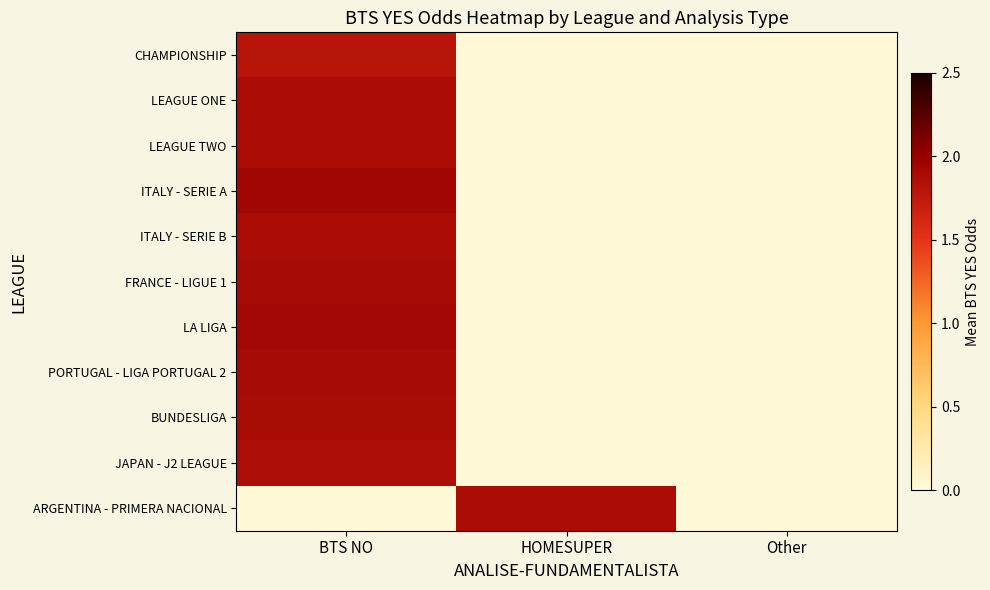

Reading left to right, extract all data points from this chart.

CHAMPIONSHIP: BTS NO=1.8	HOMESUPER=0.0	Other=0.0
LEAGUE ONE: BTS NO=1.9	HOMESUPER=0.0	Other=0.0
LEAGUE TWO: BTS NO=1.9	HOMESUPER=0.0	Other=0.0
ITALY - SERIE A: BTS NO=1.9	HOMESUPER=0.0	Other=0.0
ITALY - SERIE B: BTS NO=1.9	HOMESUPER=0.0	Other=0.0
FRANCE - LIGUE 1: BTS NO=1.9	HOMESUPER=0.0	Other=0.0
LA LIGA: BTS NO=1.9	HOMESUPER=0.0	Other=0.0
PORTUGAL - LIGA PORTUGAL 2: BTS NO=1.9	HOMESUPER=0.0	Other=0.0
BUNDESLIGA: BTS NO=1.9	HOMESUPER=0.0	Other=0.0
JAPAN - J2 LEAGUE: BTS NO=1.9	HOMESUPER=0.0	Other=0.0
ARGENTINA - PRIMERA NACIONAL: BTS NO=0.0	HOMESUPER=1.9	Other=0.0